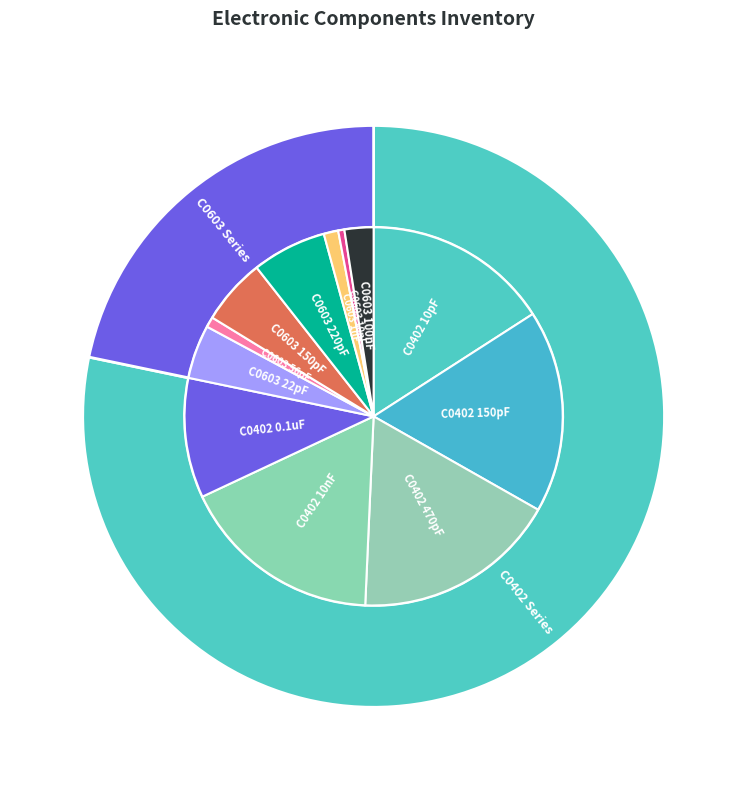

The C0402 10pF slice represents 21% of the pie. True or false?

False